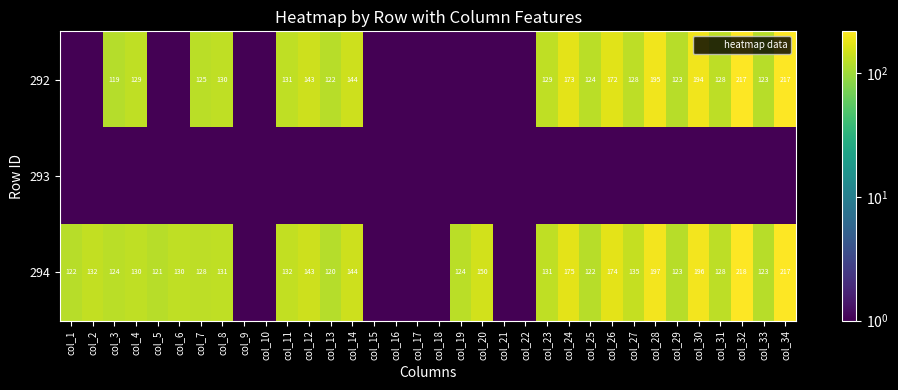

What is the smallest value displayed?

0.1